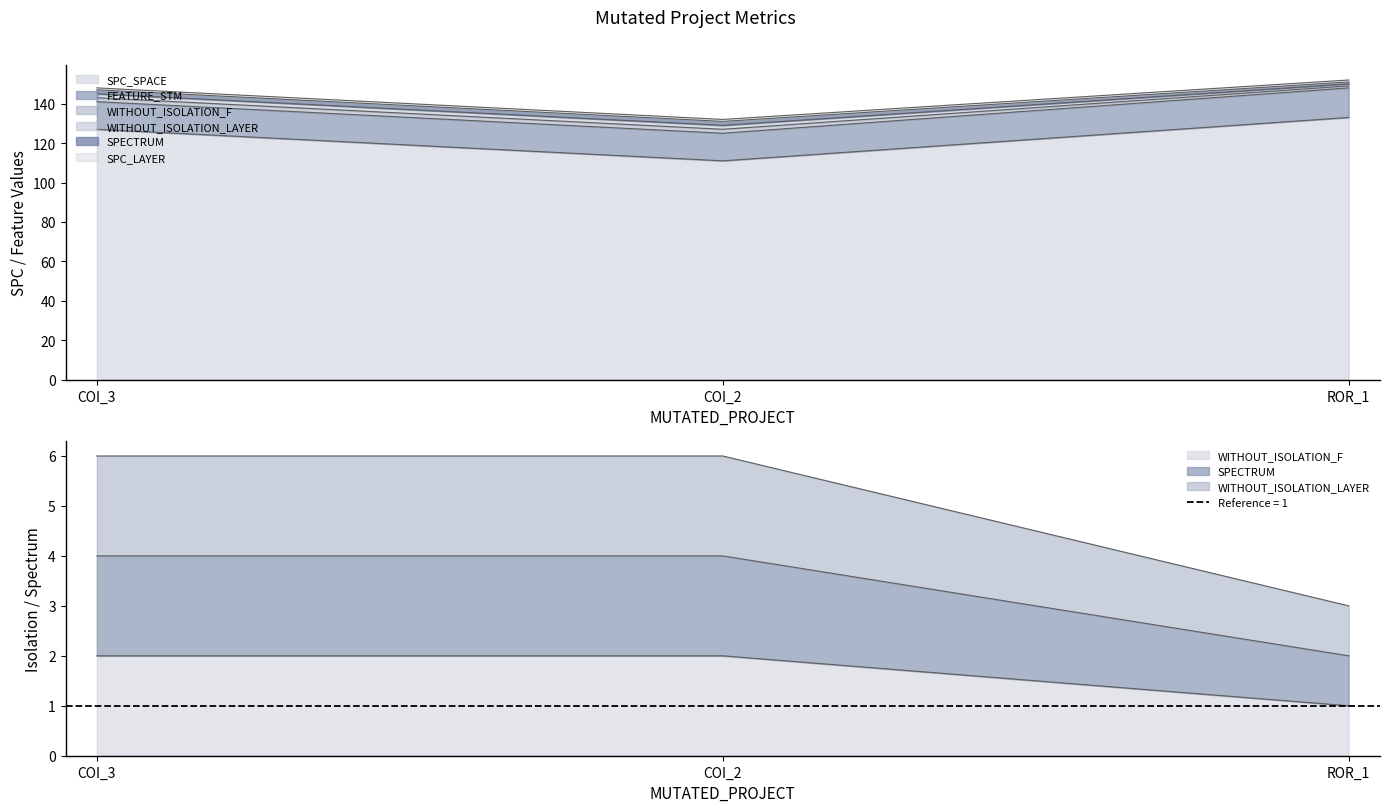

What is the sum of the SPECTRUM values at COI_2 and ROR_1?

9